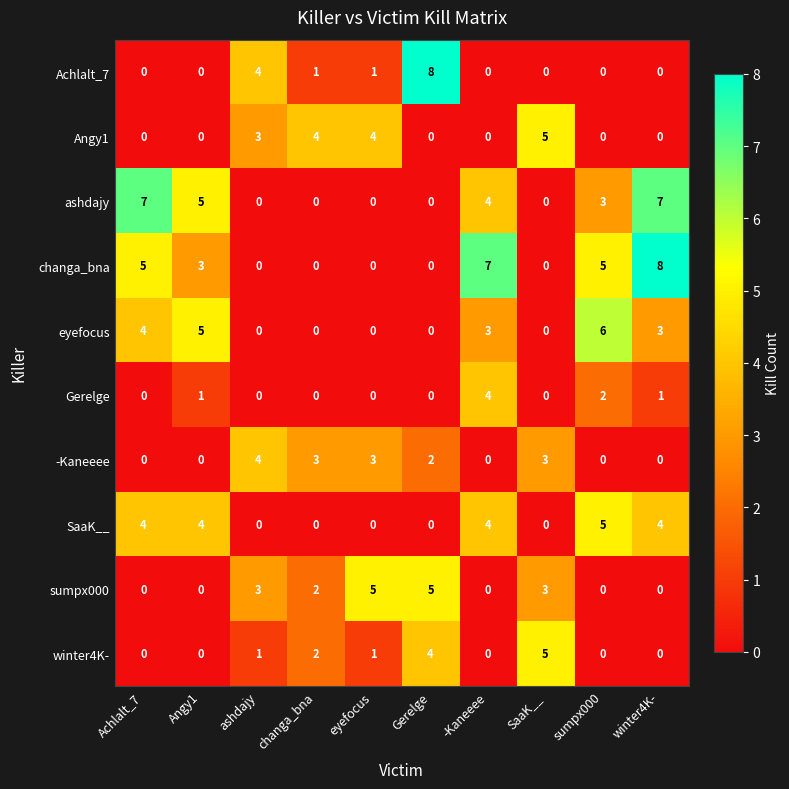

Count the ashdajy values in the range 0 to 5.

8